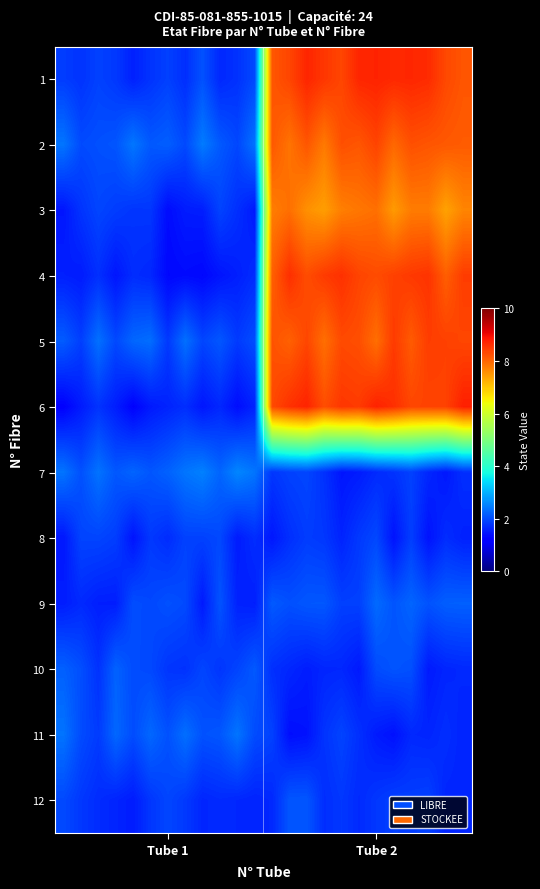

How many categories are shown in the chart?

24